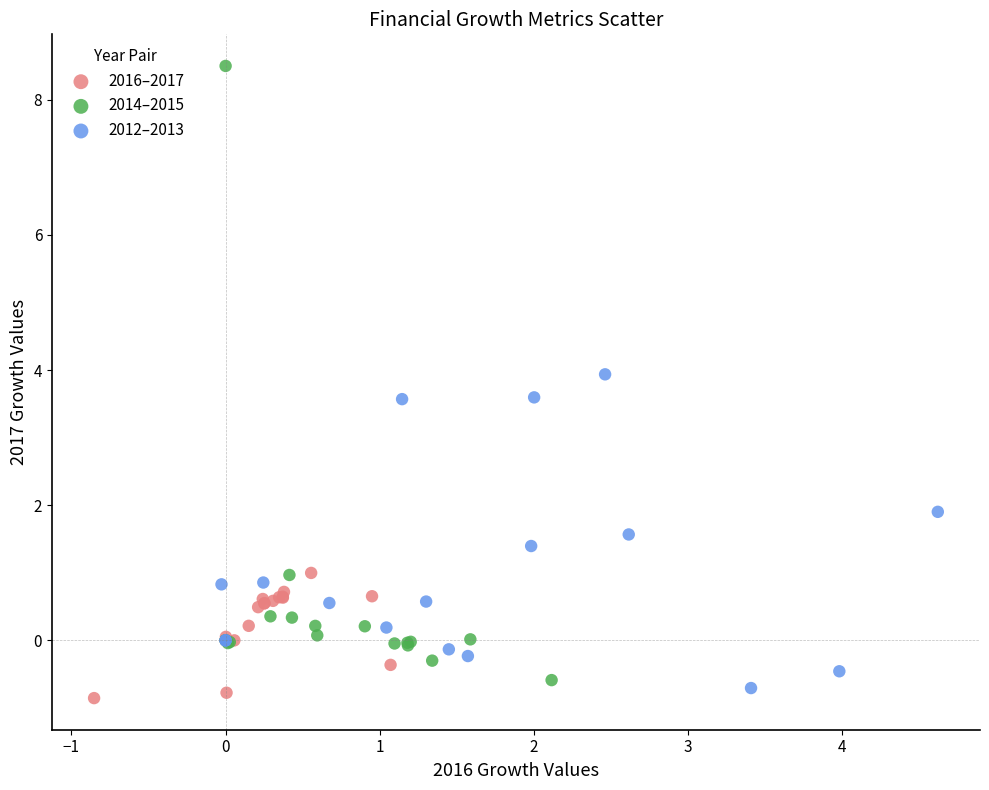

What are all the series names shown in the legend?

2016–2017, 2014–2015, 2012–2013